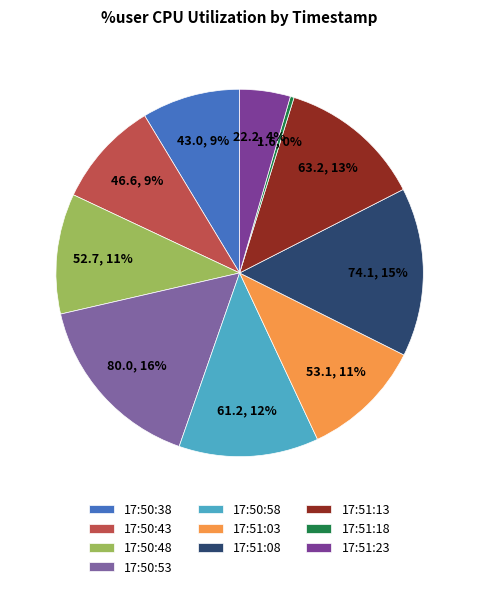

Which category has the smallest portion of the pie?

17:51:18